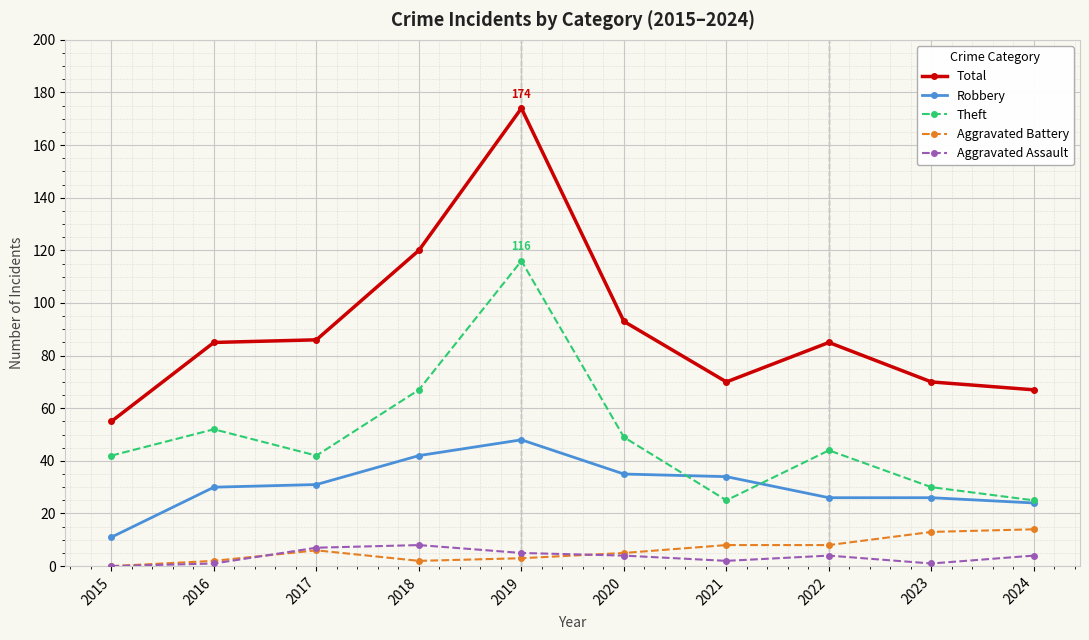

True or false: Total and Aggravated Assault intersect in this chart.

False